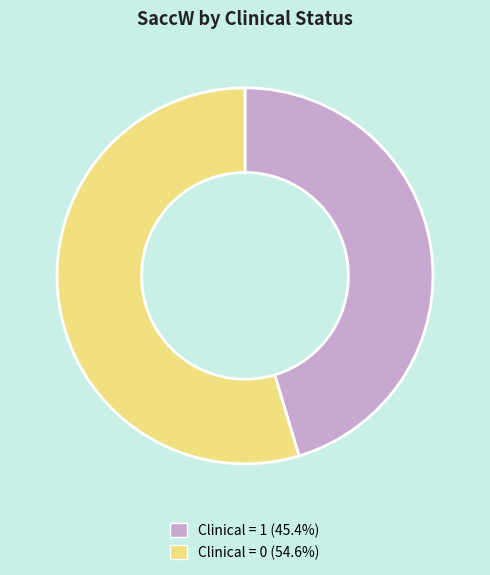

How many segments does this pie chart have?

2